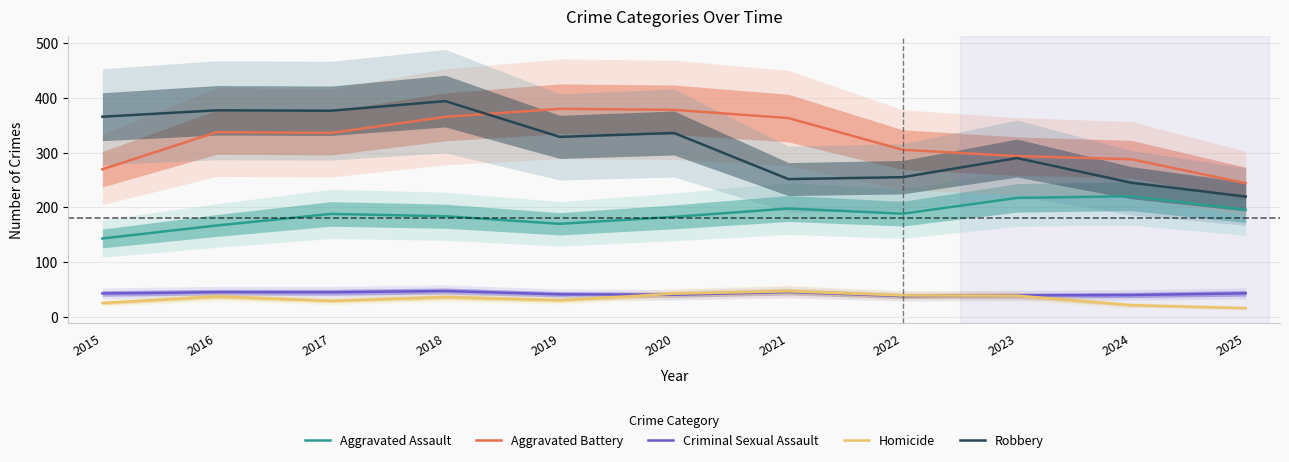

How many interior local valleys does the Aggravated Assault series have?

2